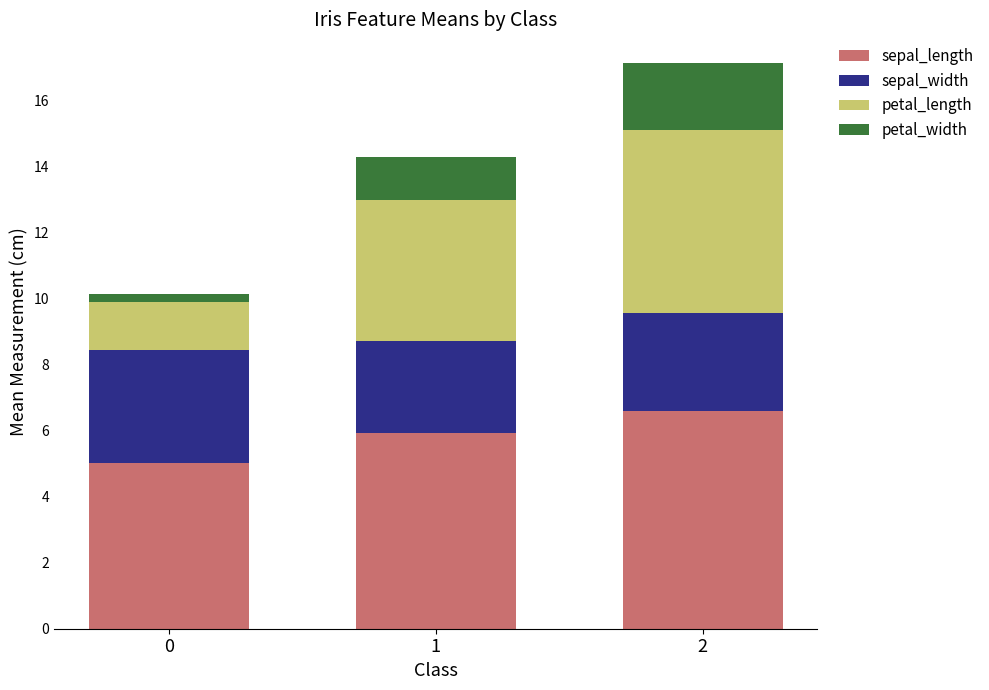

Is it true that sepal_length equals 5.9 at 1?

True